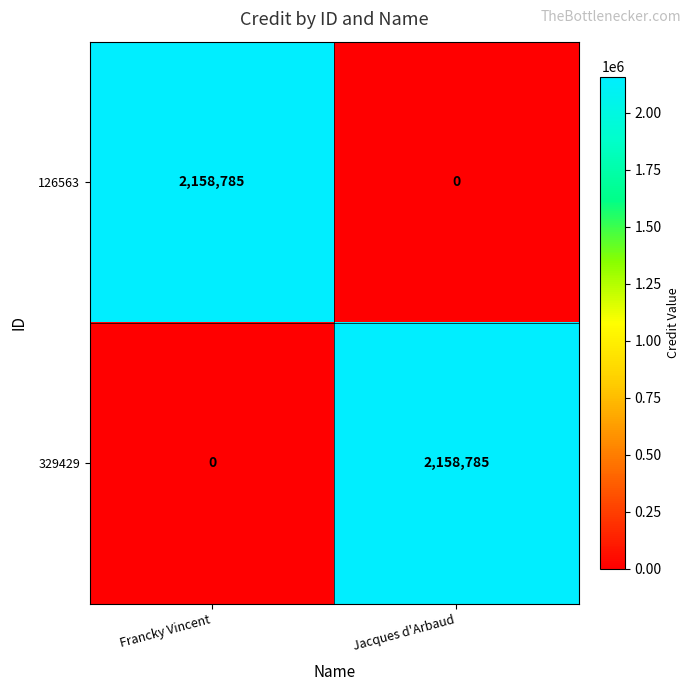

Rank the series at Jacques d'Arbaud from lowest to highest value.

126563, 329429